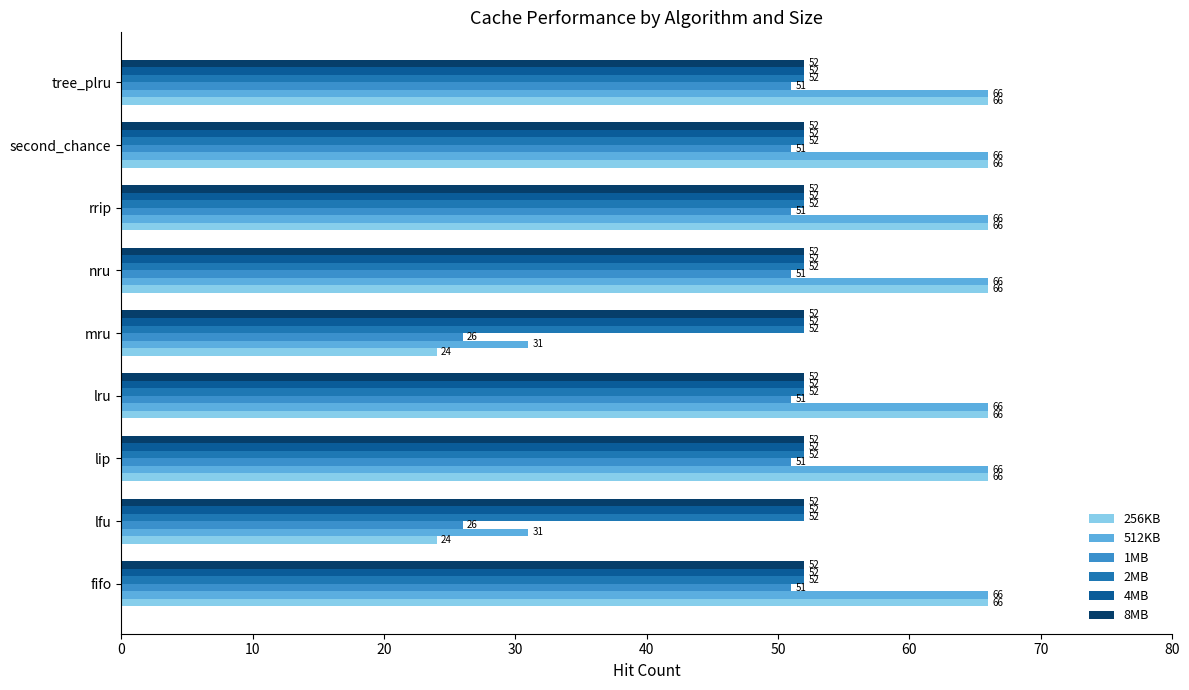

Which series has the largest total across all categories?

512KB